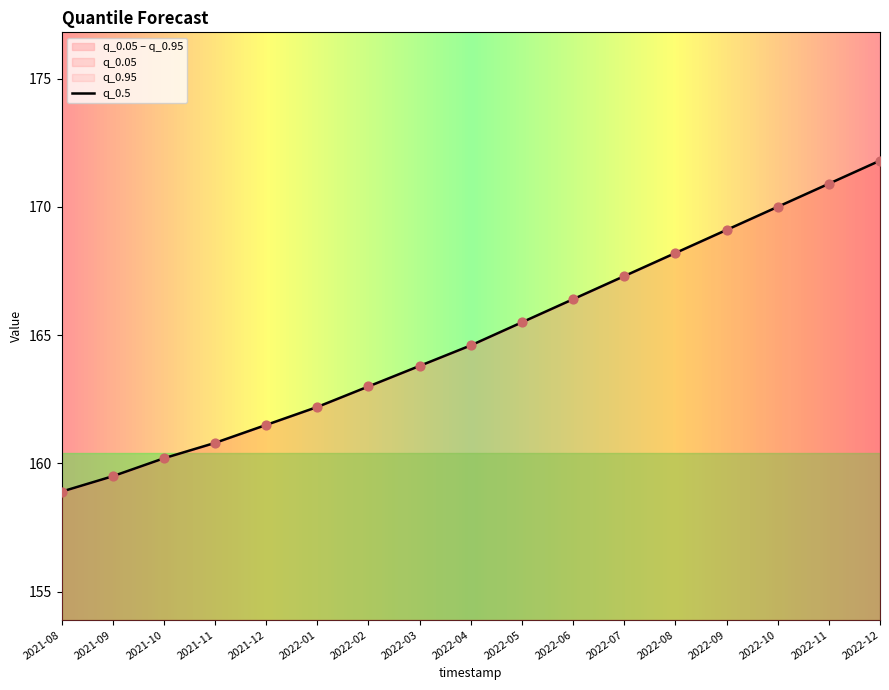

Approximately how many times larger is the value at 2021-11 compared to 2021-12?

1.0